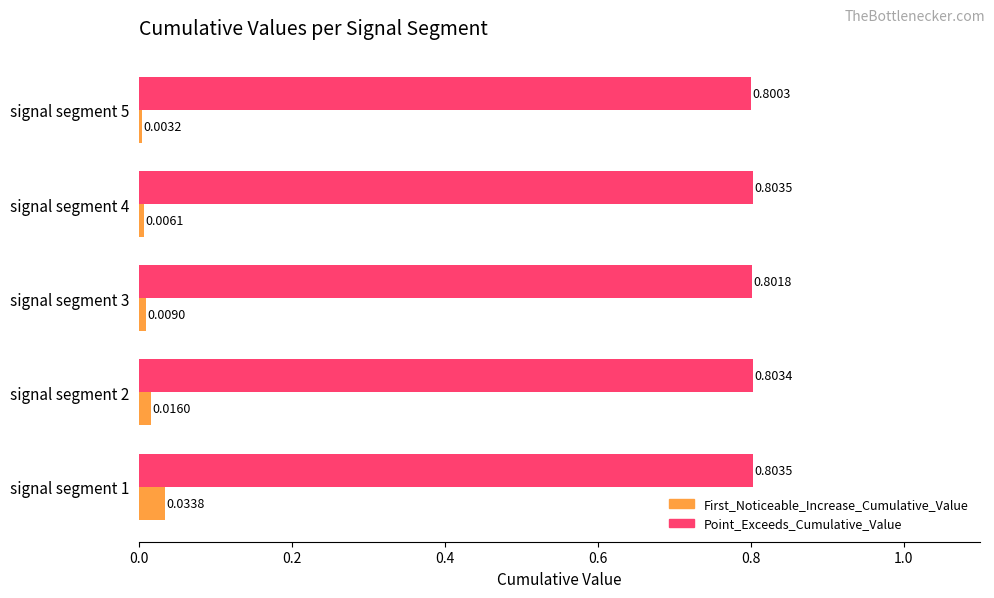

Is the value of Point_Exceeds_Cumulative_Value at signal segment 5 greater than the value of First_Noticeable_Increase_Cumulative_Value at signal segment 1?

Yes